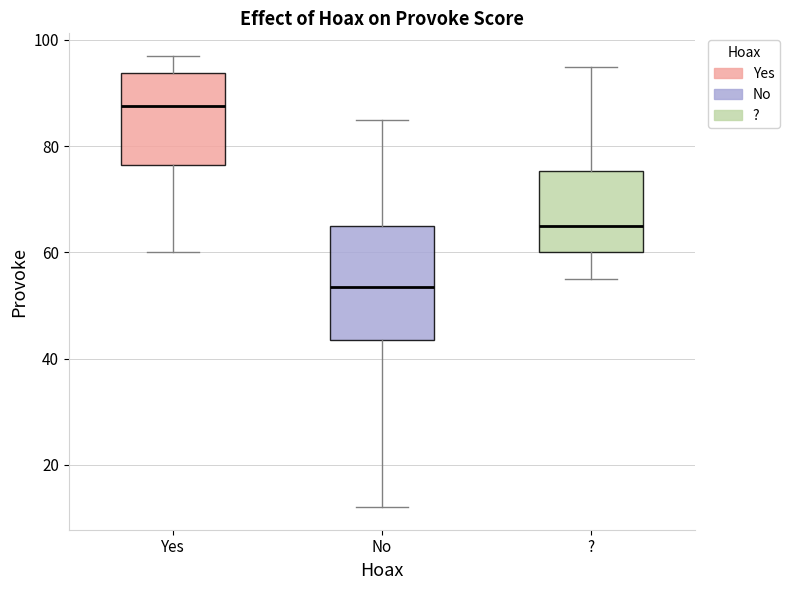

Reading left to right, transcribe this box plot: for each box, give where its median line is, the range the box spans, and where its two whiskers end, as read against the y-axis. The values are not printed on the chart, so give them approximately, as read against the axis.

Yes: median 88, box 76 to 94, whiskers 60 to 98
No: median 54, box 44 to 66, whiskers 12 to 86
?: median 66, box 60 to 76, whiskers 56 to 96